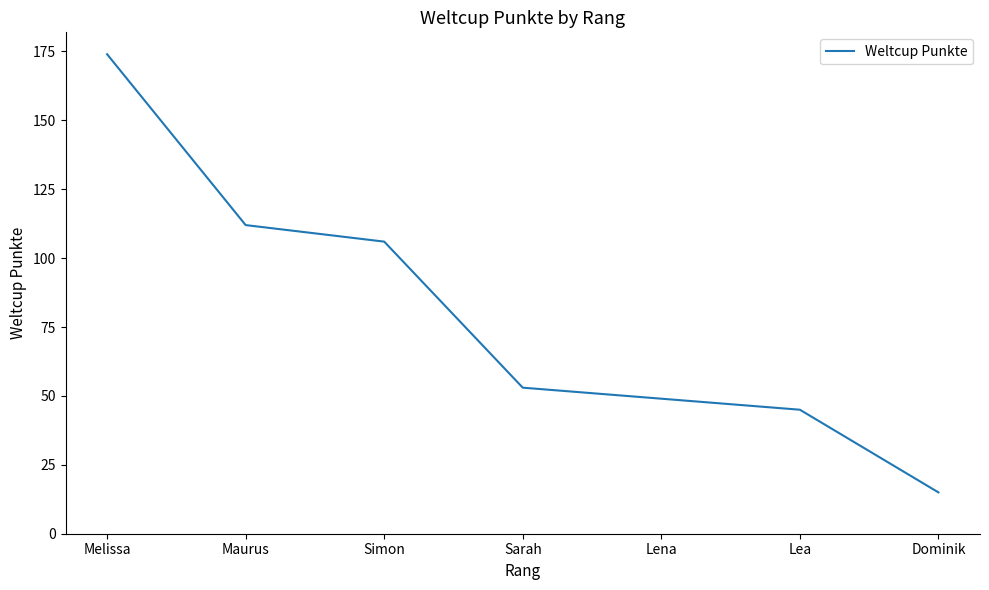

Which category has the highest value across all series?

Melissa